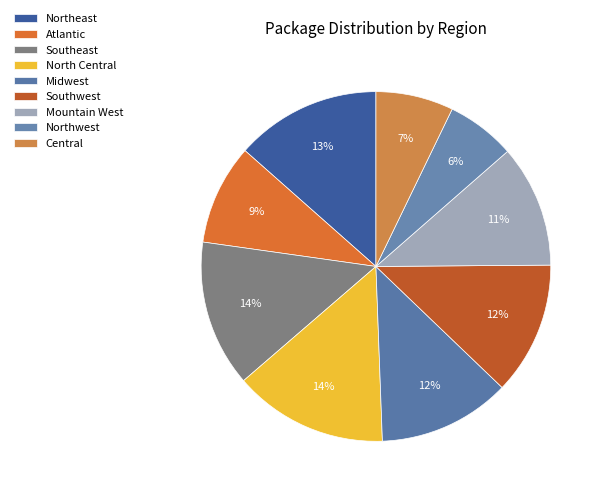

Which category has the biggest portion of the pie?

North Central